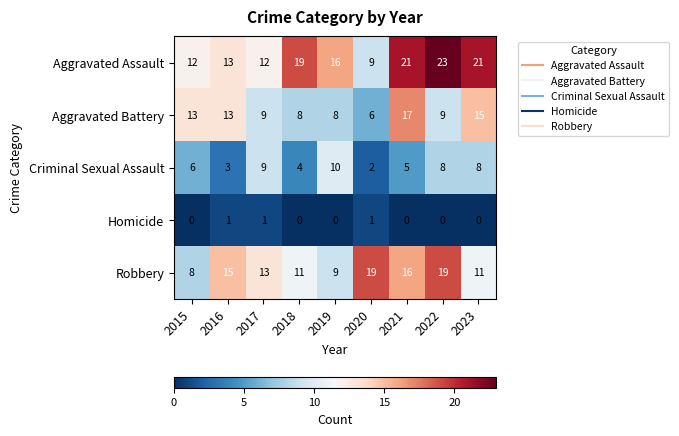

Where does the Aggravated Assault series first go above 16?

2018